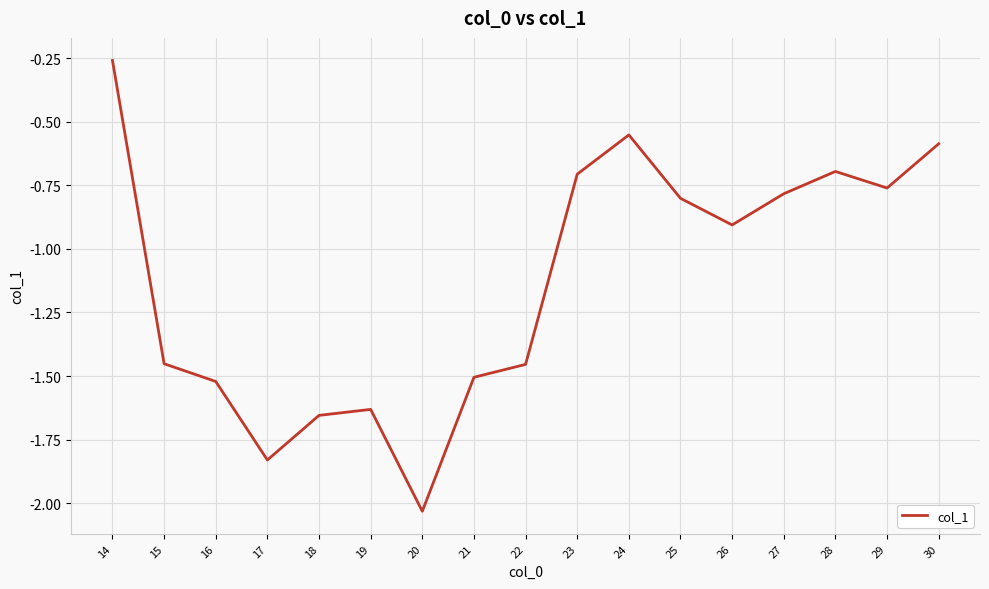

Between 30 and 21, which is larger?

30